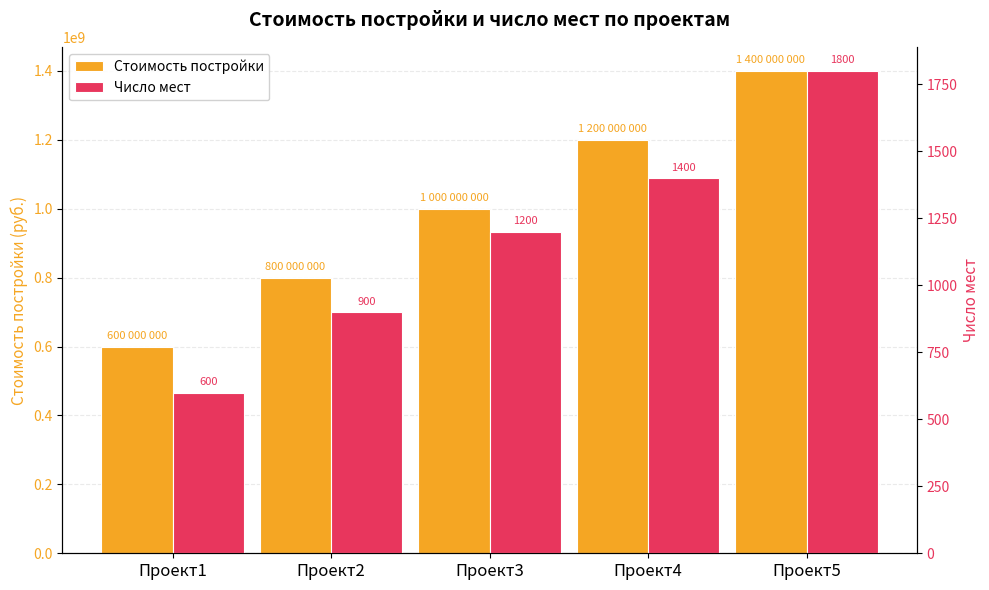

The Число мест series shows 1400 at Проект4. True or false?

True